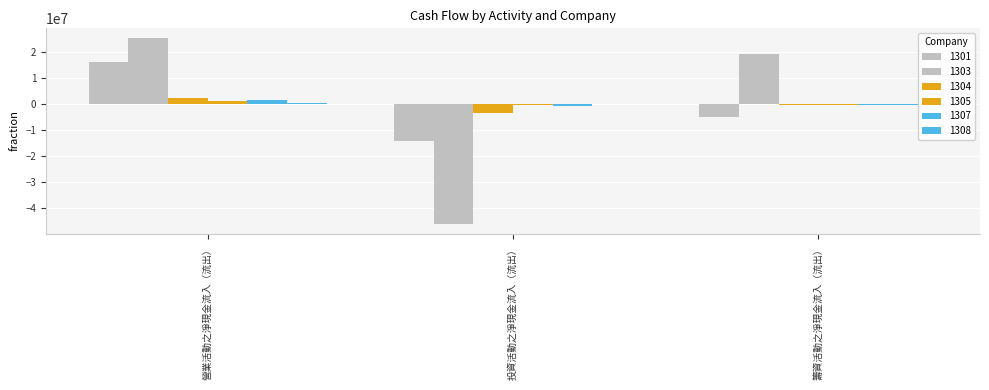

How many data points in 1301 are above -4886266?

1